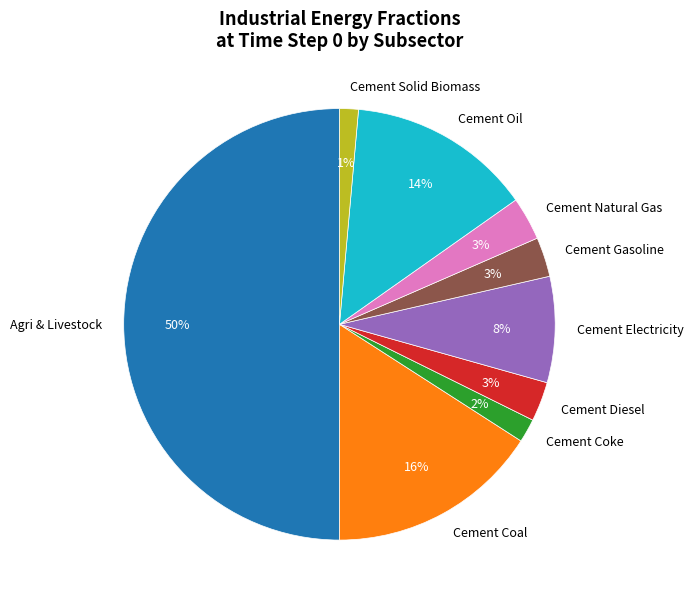

To the nearest percent, what percentage of the pie is Agri & Livestock?

50%